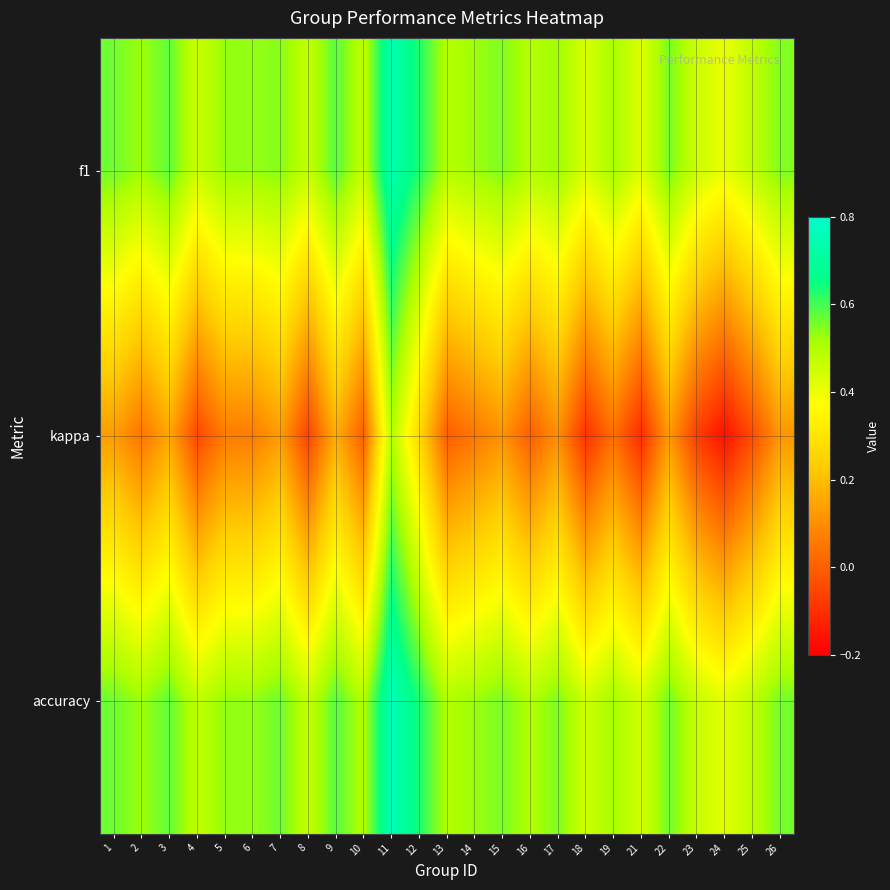

How many distinct data groups are displayed?

3